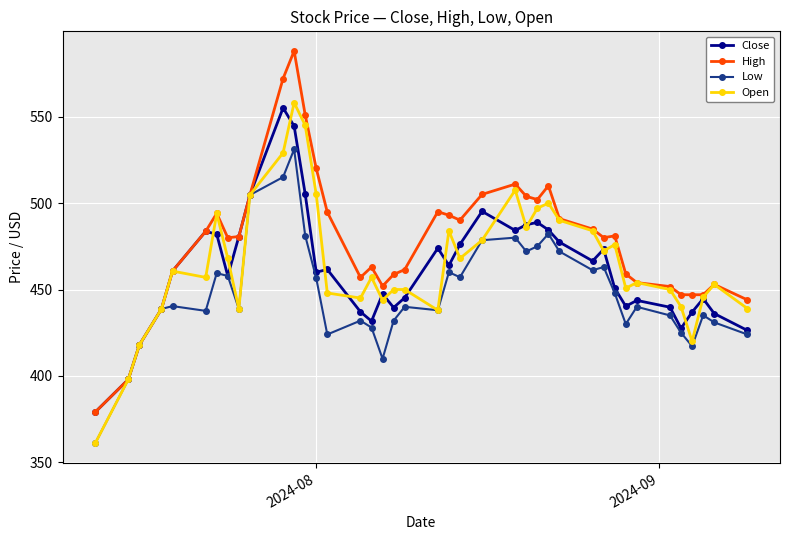

What is the smallest value displayed?

361.0